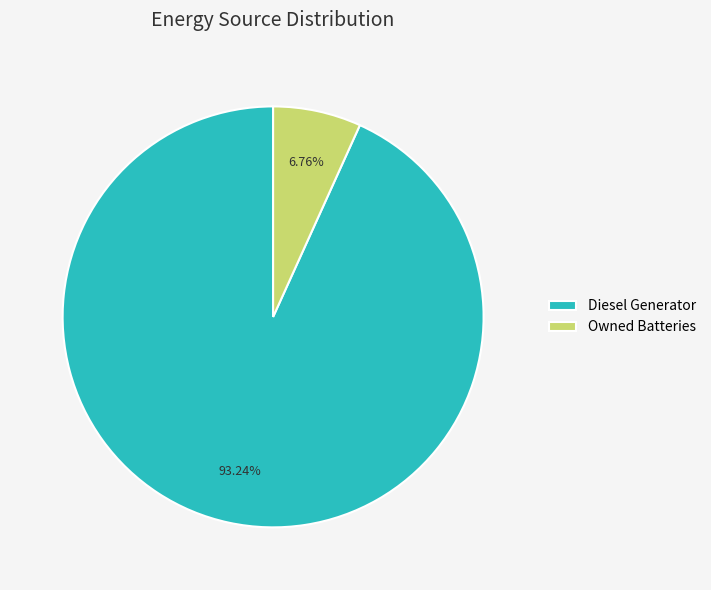

What is the majority slice?

Diesel Generator